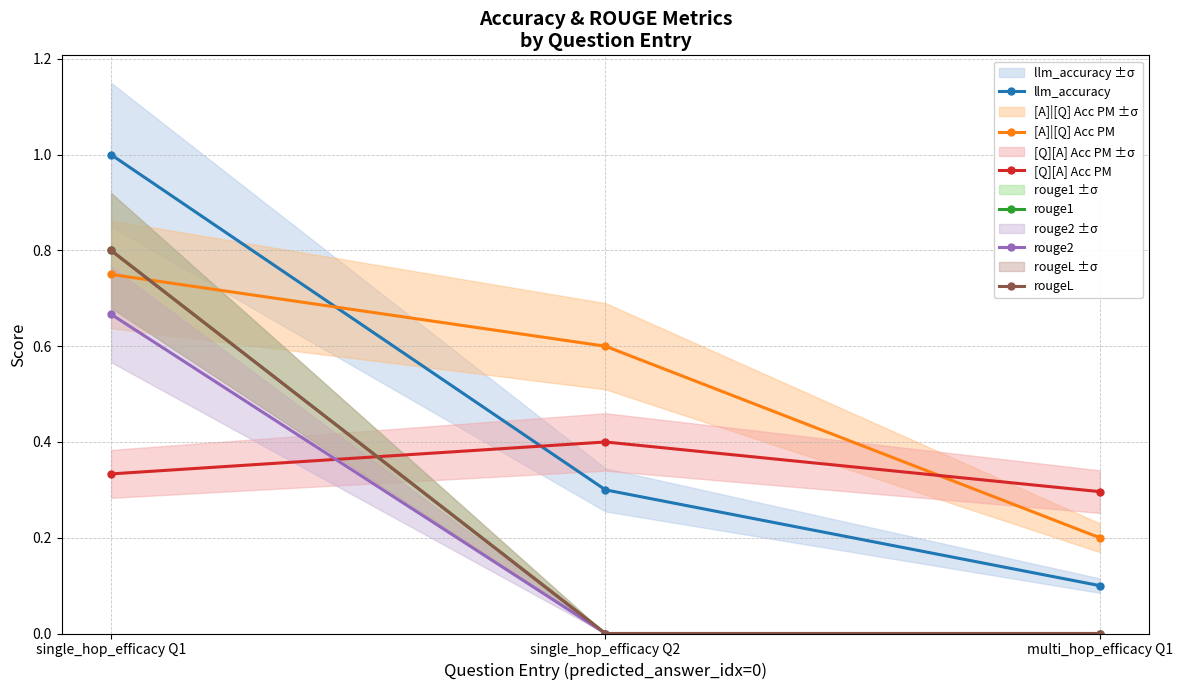

True or false: [A]|[Q] Acc PM has a value of 0.2 at multi_hop_efficacy Q1.

True